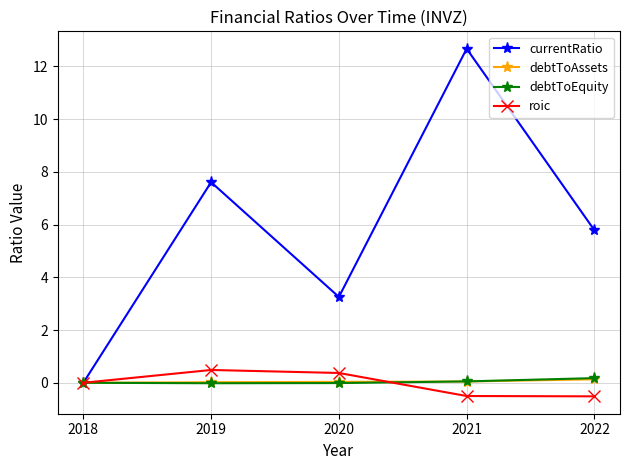

Between 2020 and 2022, which series saw the biggest shift?

currentRatio